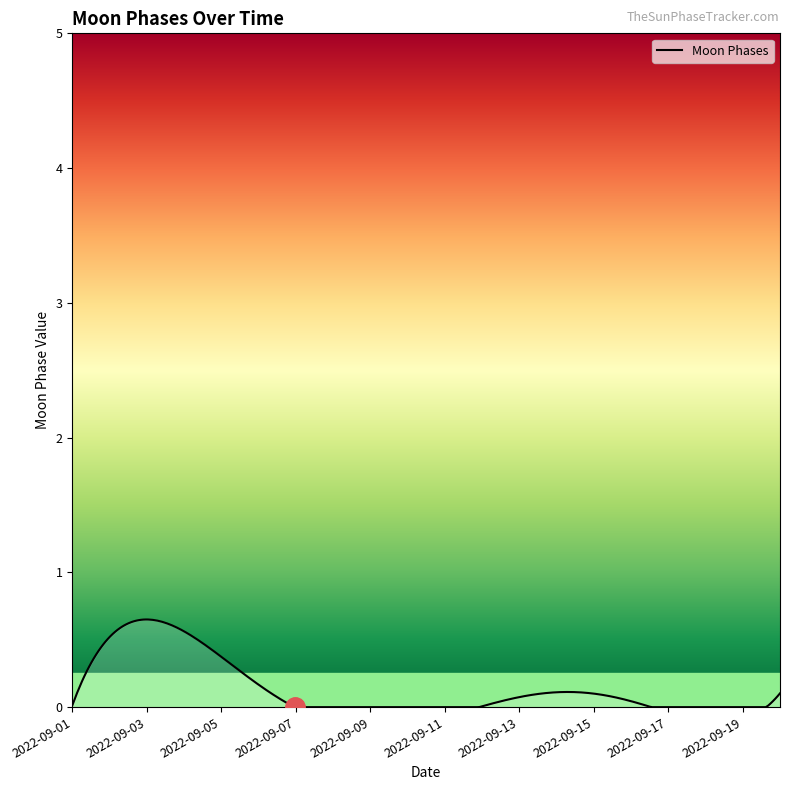

Does the chart have visible grid lines?

No